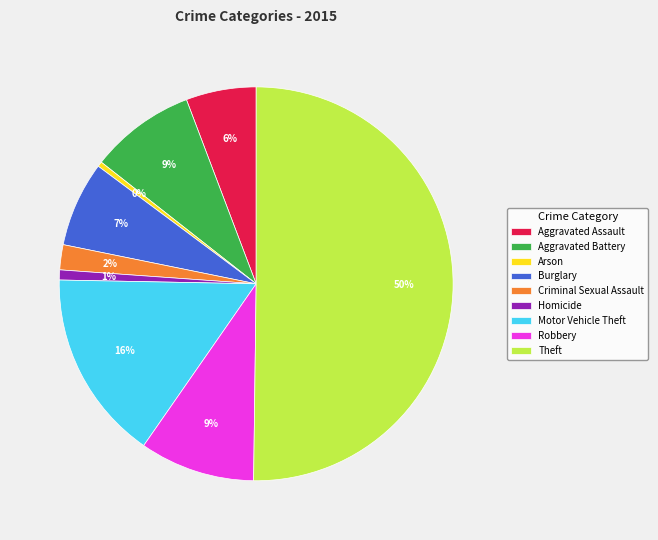

True or false: Motor Vehicle Theft accounts for 11% of the total.

False